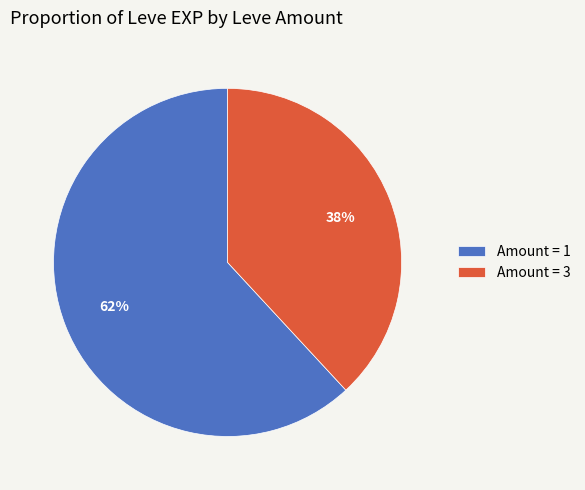

What is the ratio of the value at Amount = 3 to the value at Amount = 1?

0.6